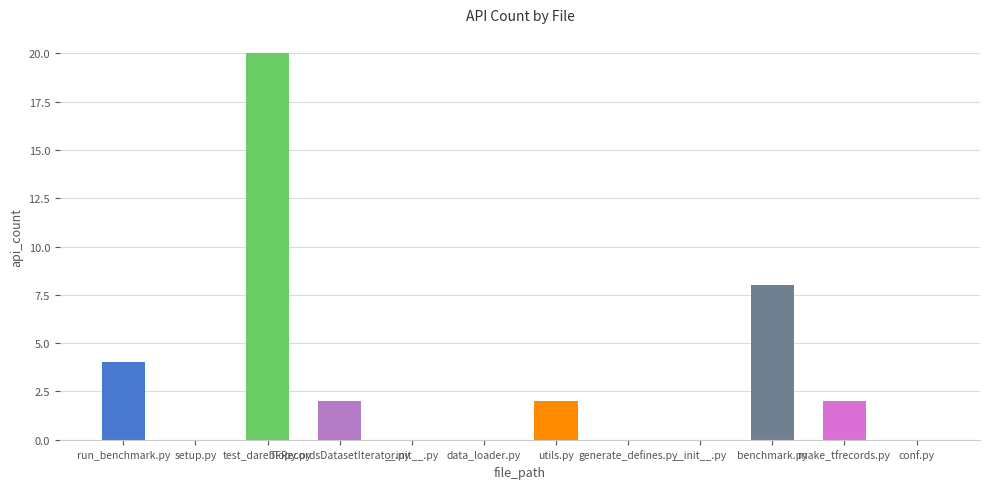

Which label corresponds to the smallest value in the chart?

setup.py